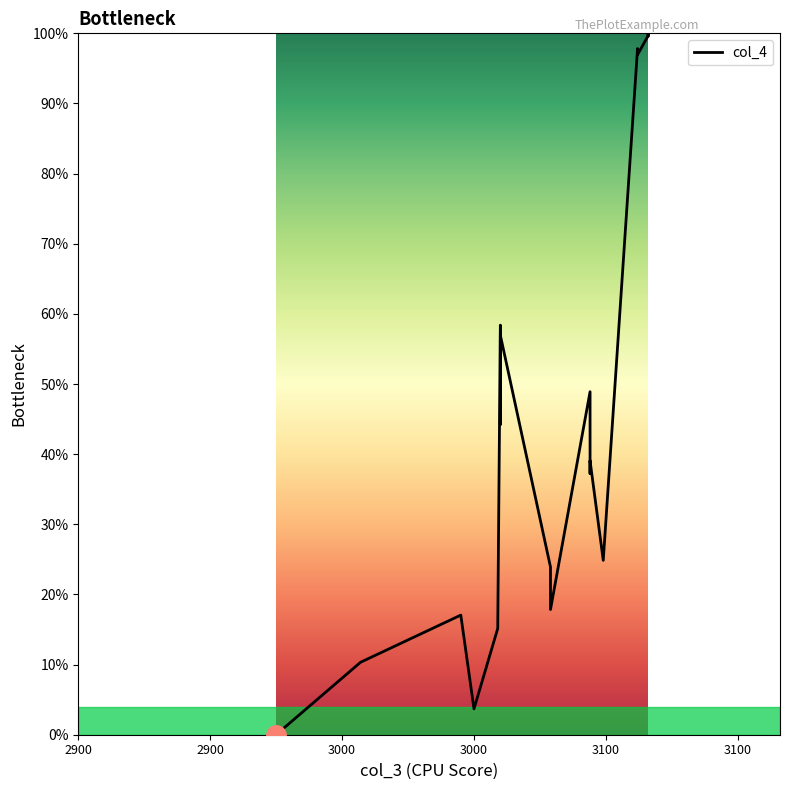

Reading left to right, list all the values displayed in this chart.

0.0	10.3	17.1	3.7	15.1	58.4	44.2	57.0	23.9	17.8	48.9	37.2	39.1	24.9	97.8	97.0	99.6	100.0	99.8	99.6